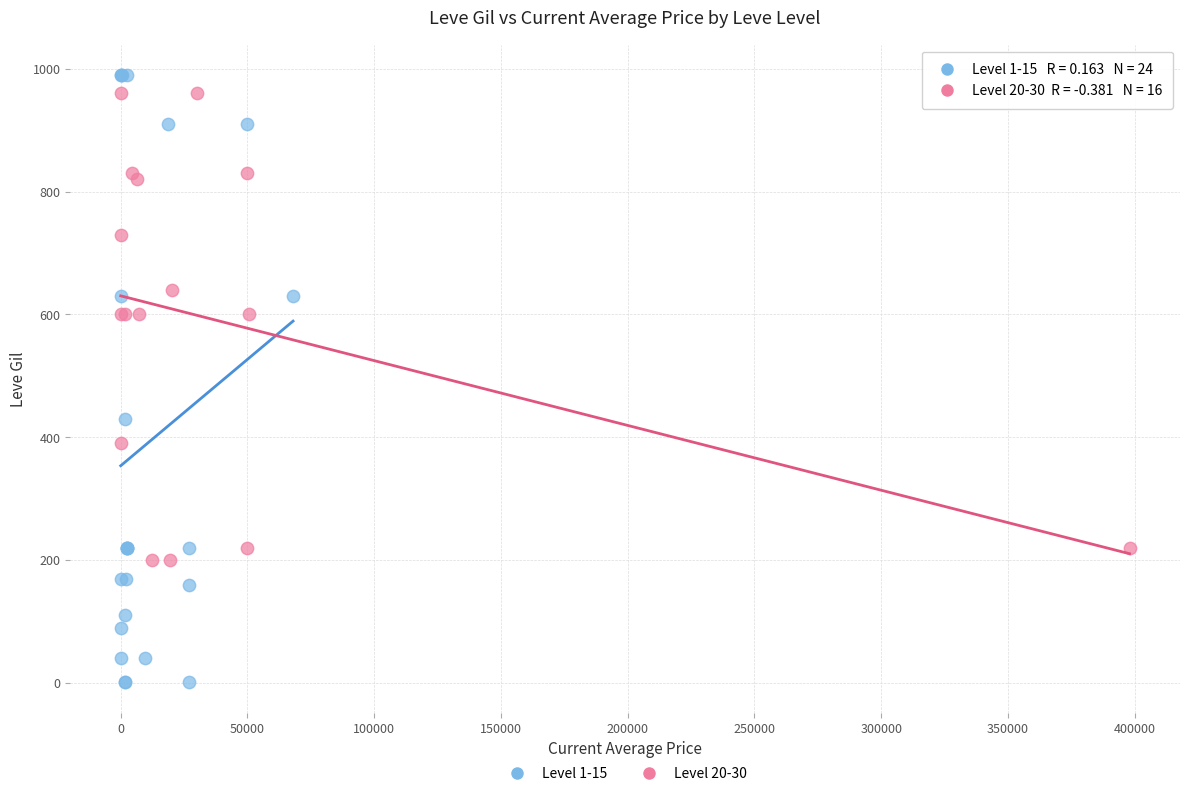

Which series contains the lowest Y value?

Level 1-15